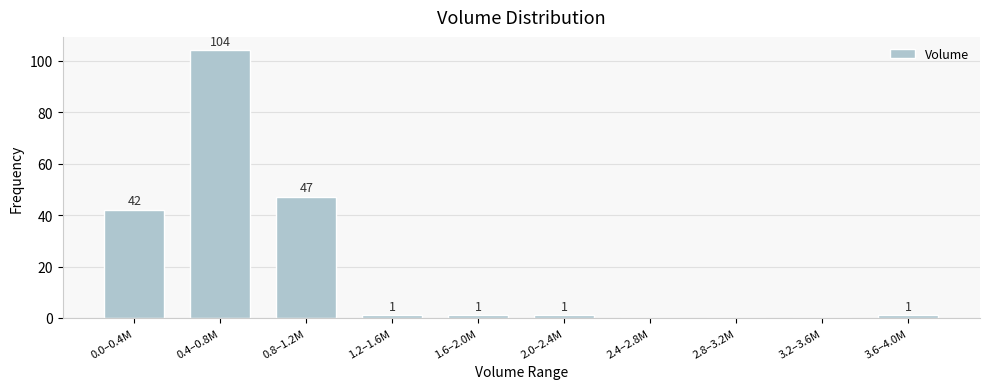

Reading left to right, list all the values displayed in this chart.

0.0–0.4M=42	0.4–0.8M=104	0.8–1.2M=47	1.2–1.6M=1	1.6–2.0M=1	2.0–2.4M=1	2.4–2.8M=0	2.8–3.2M=0	3.2–3.6M=0	3.6–4.0M=1